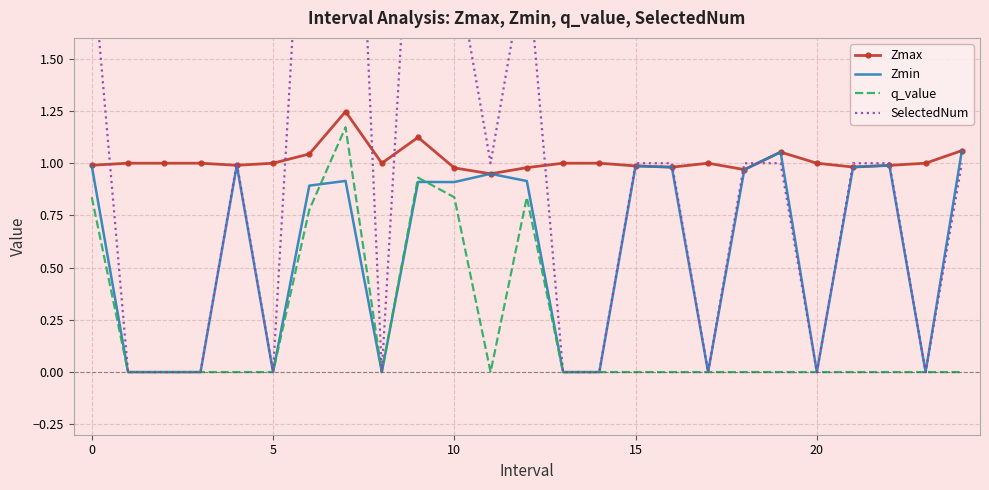

What is the label of the 11th point from the left?

10